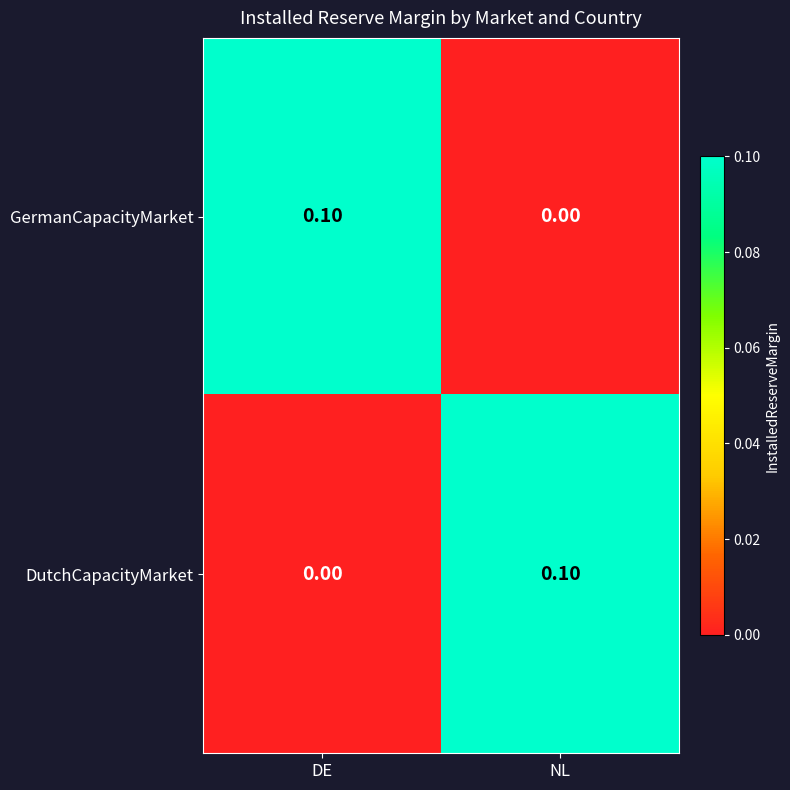

At which label does DutchCapacityMarket reach its peak?

NL